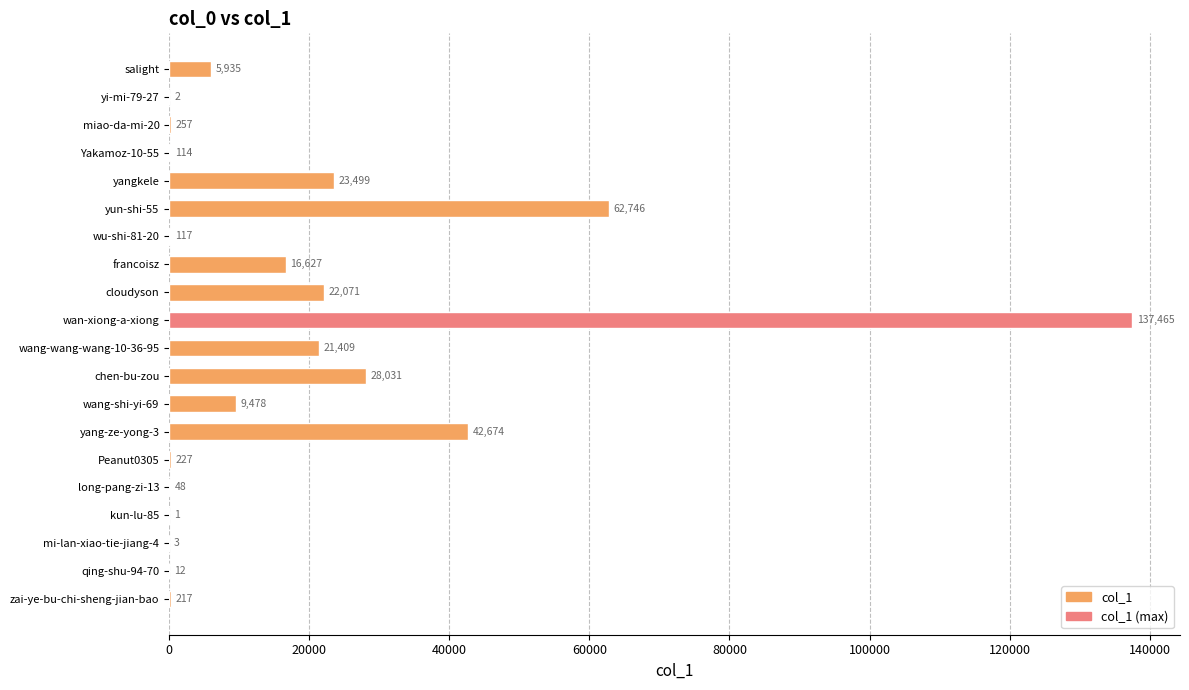

Which category has the highest value across all series?

wan-xiong-a-xiong